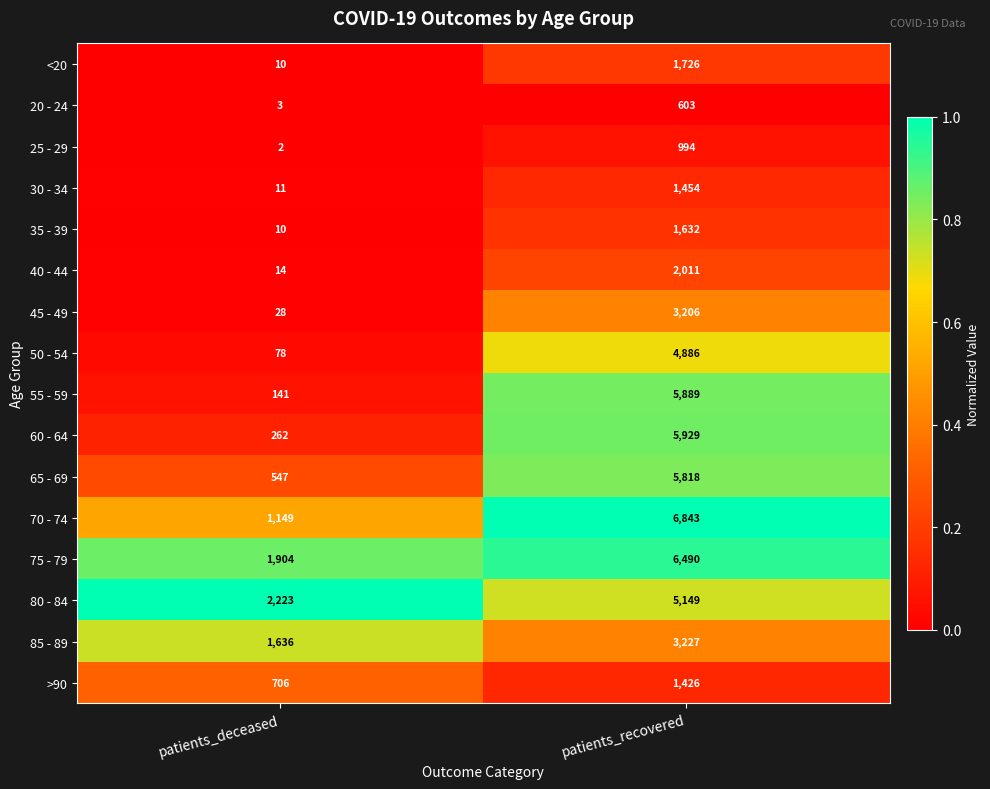

Which label corresponds to the largest value in the chart?

patients_recovered